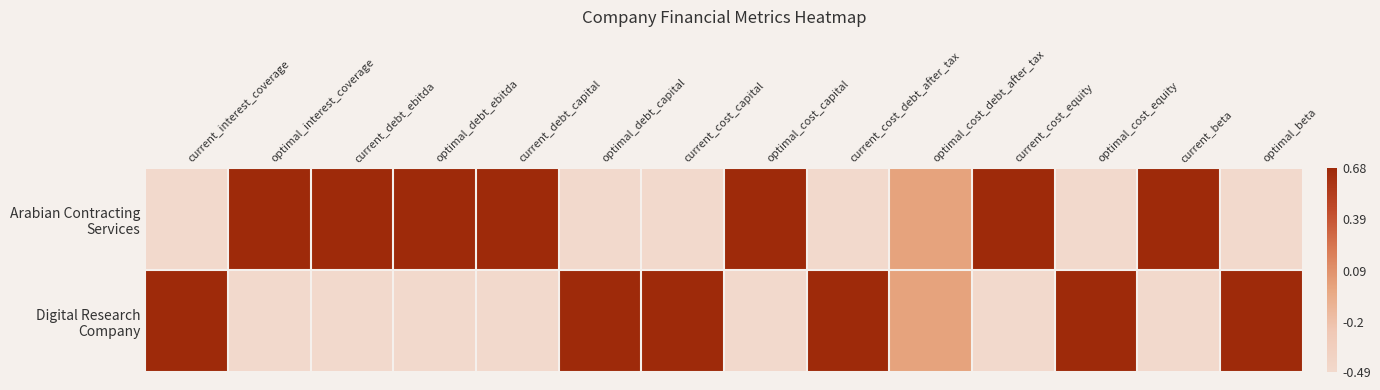

At optimal_cost_debt_after_tax, list the series in order from smallest to largest.

Arabian Contracting Services, Digital Research Company